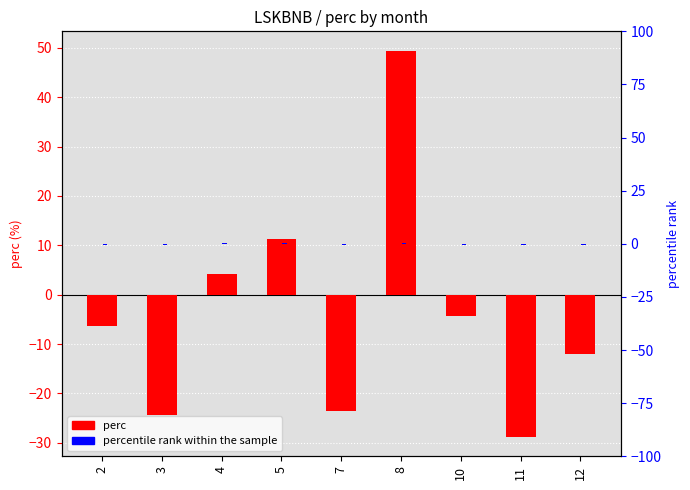

Rank the series at 12 from lowest to highest value.

perc, percentile rank within the sample